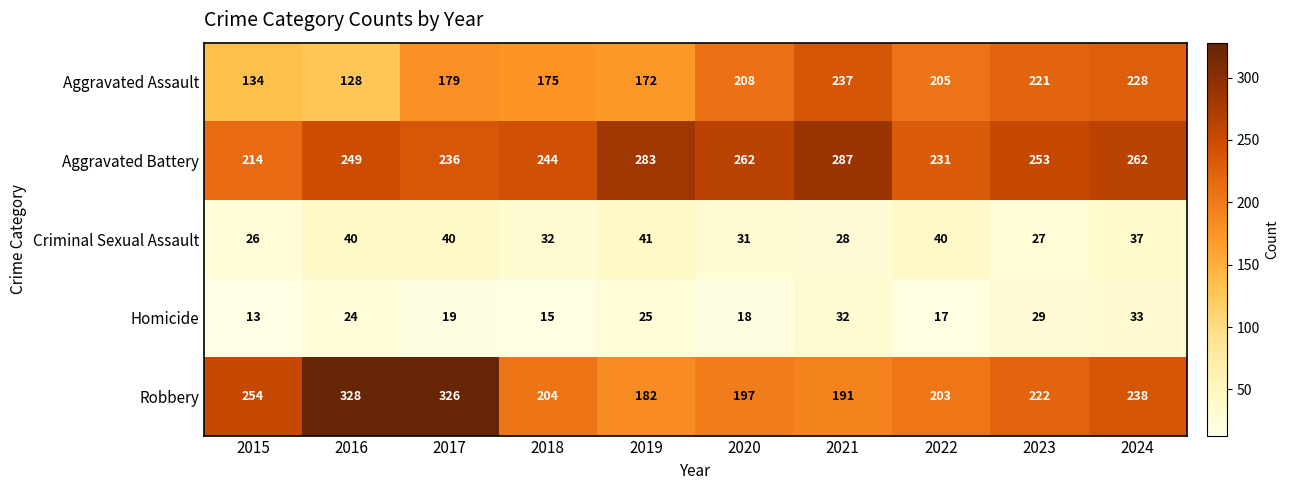

What is the approximate value of Homicide at 2020, to the nearest 5?

20